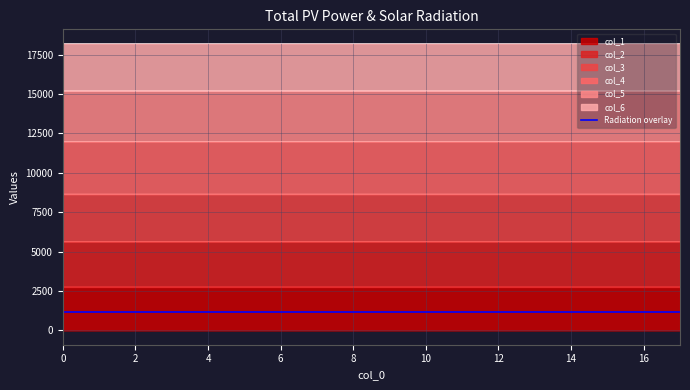

What is the value of the 18th point from the left?

1170.4